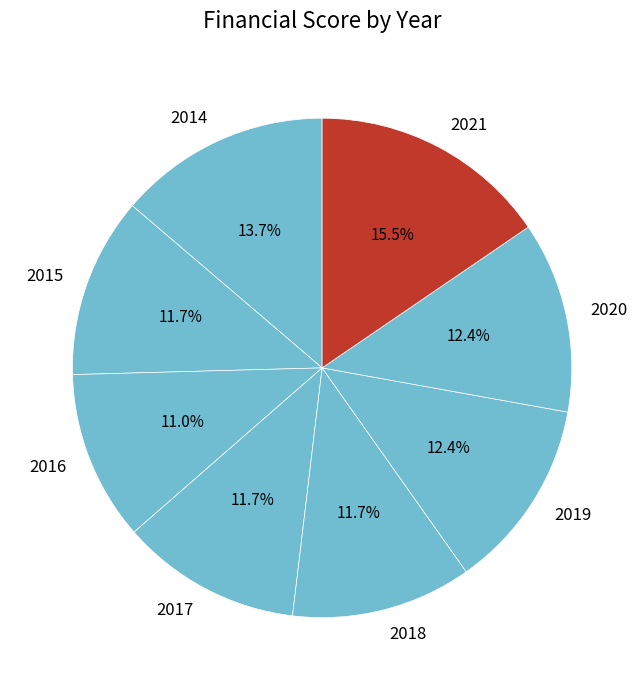

To the nearest percent, what is the combined percentage of 2019 and 2015?

24%